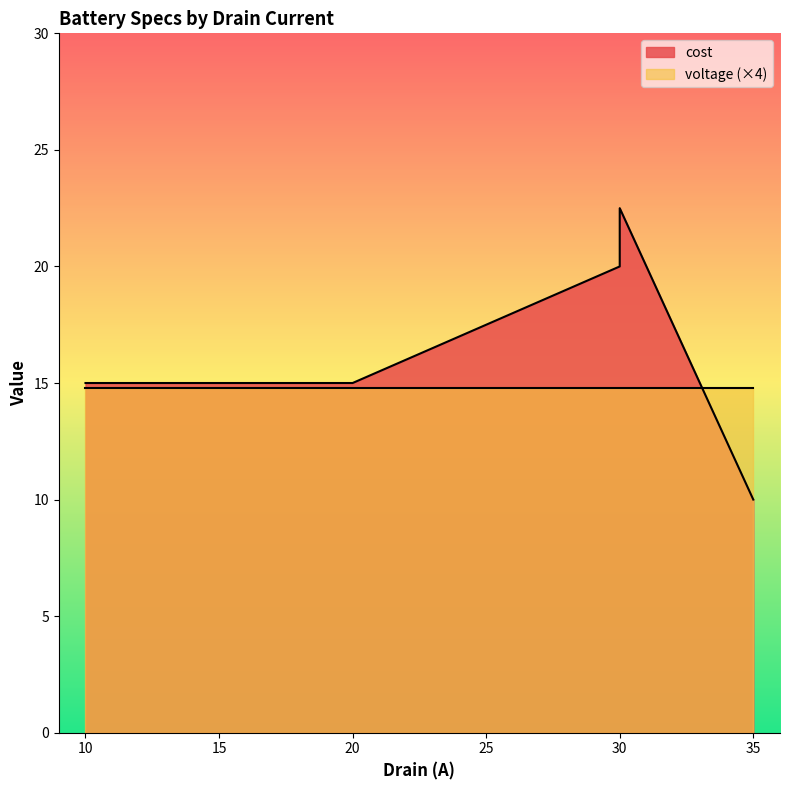

Which has a higher value, 30 or 20?

30